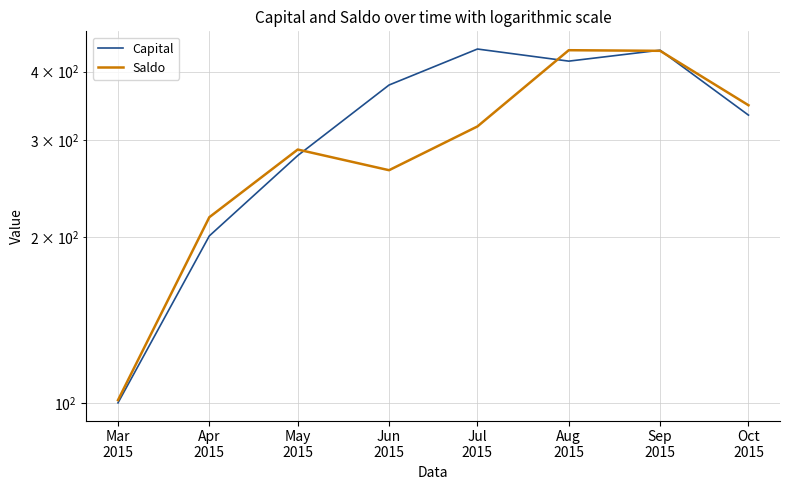

Which category has the highest value in the Capital series?

Jul
2015